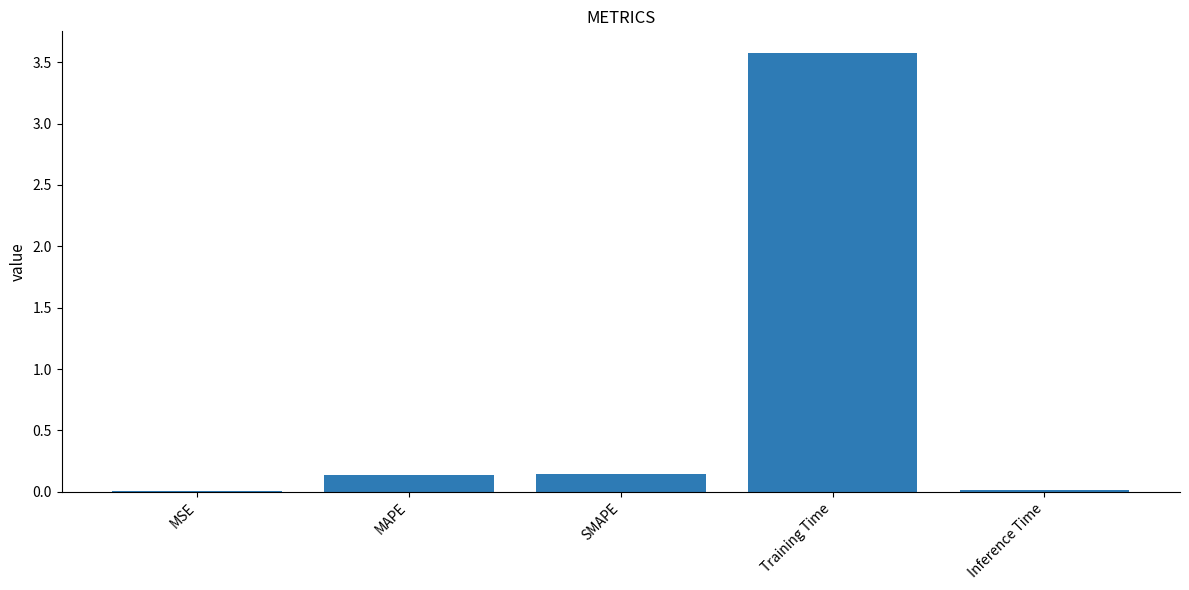

Count the number of data series in this chart.

1